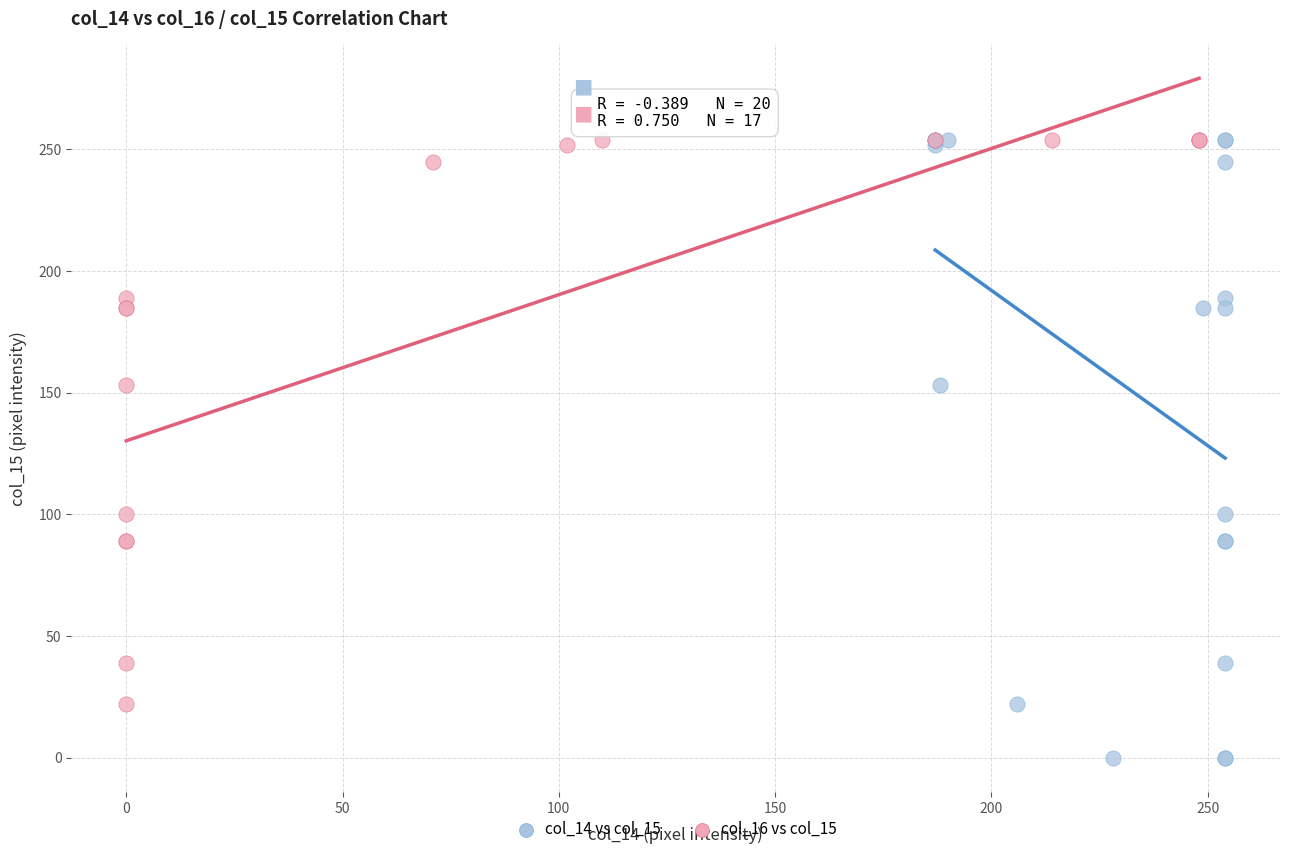

Which series has the widest spread of Y values?

col_14 vs col_15